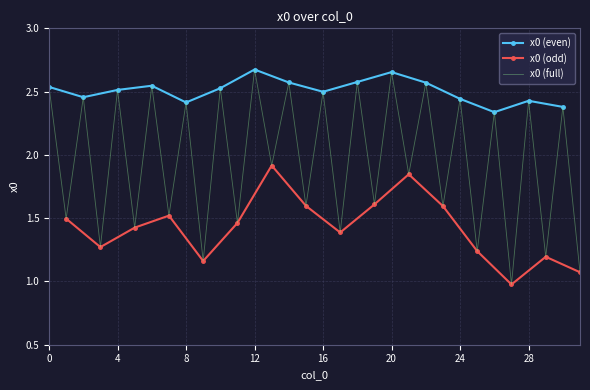

Is it true that the value at 9 is 1.2?

True